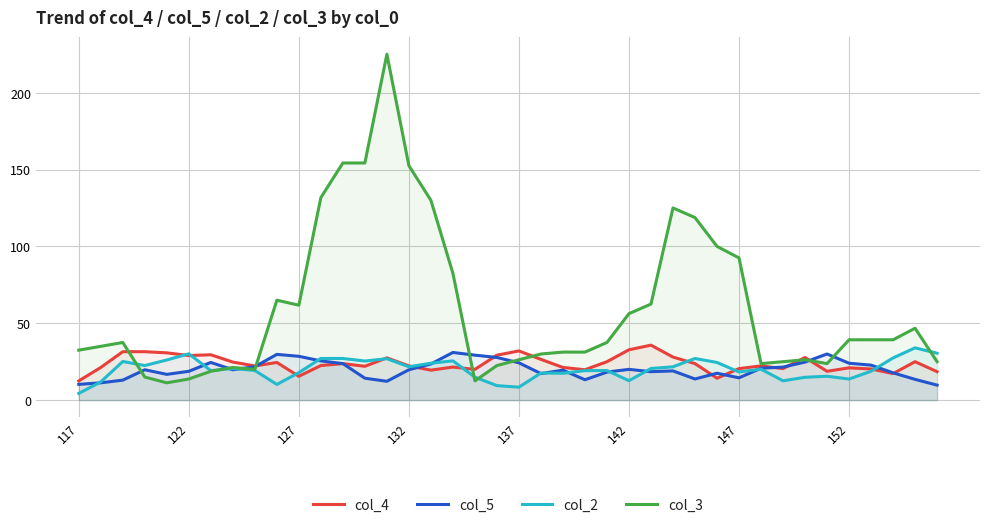

What is the sum of all col_4 values?

952.0